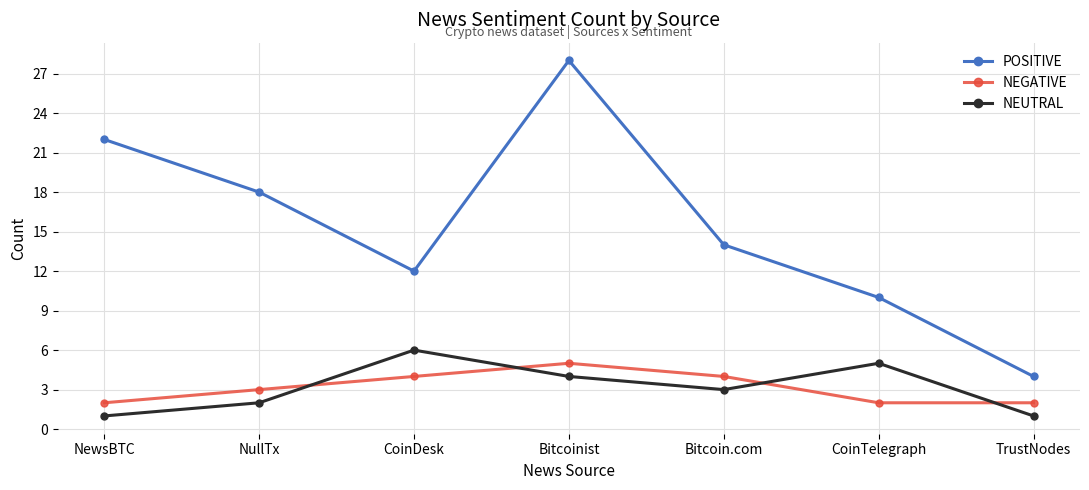

Reading left to right, extract all data points from this chart.

POSITIVE: NewsBTC=22	NullTx=18	CoinDesk=12	Bitcoinist=28	Bitcoin.com=14	CoinTelegraph=10	TrustNodes=4
NEGATIVE: NewsBTC=2	NullTx=3	CoinDesk=4	Bitcoinist=5	Bitcoin.com=4	CoinTelegraph=2	TrustNodes=2
NEUTRAL: NewsBTC=1	NullTx=2	CoinDesk=6	Bitcoinist=4	Bitcoin.com=3	CoinTelegraph=5	TrustNodes=1